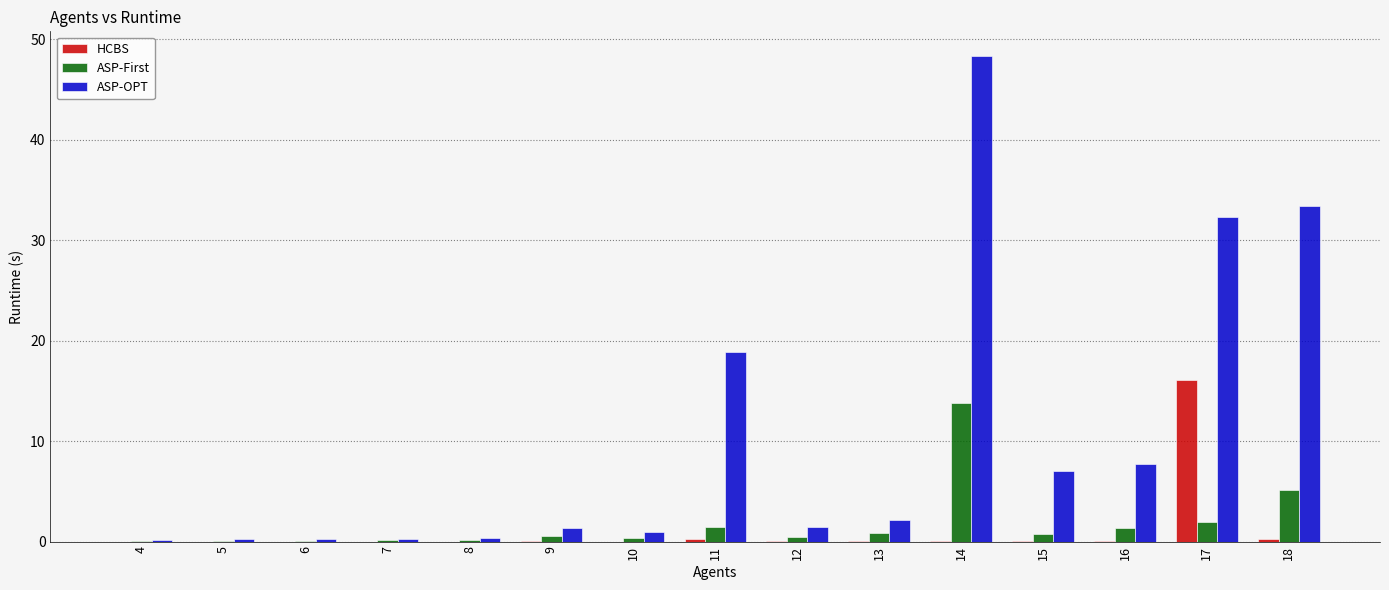

The ASP-First series shows 1.4 at 11. True or false?

True